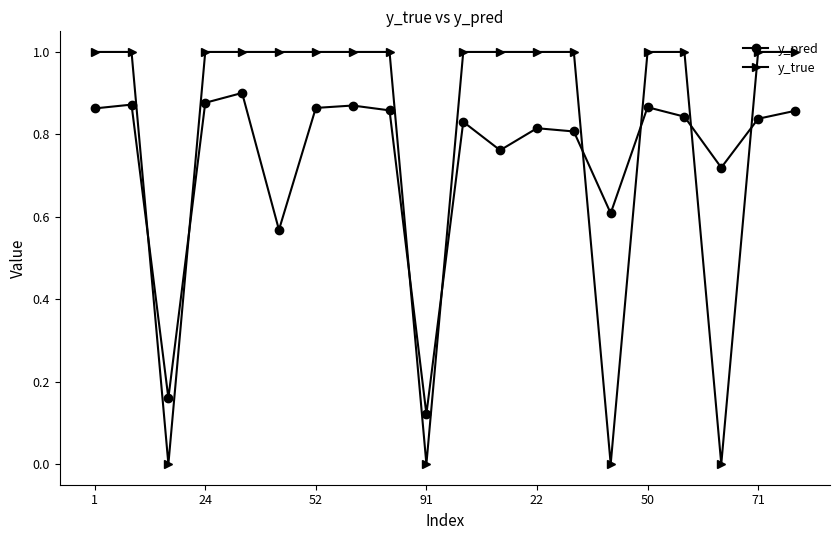

Rank the series by their maximum value, from highest to lowest.

y_true, y_pred